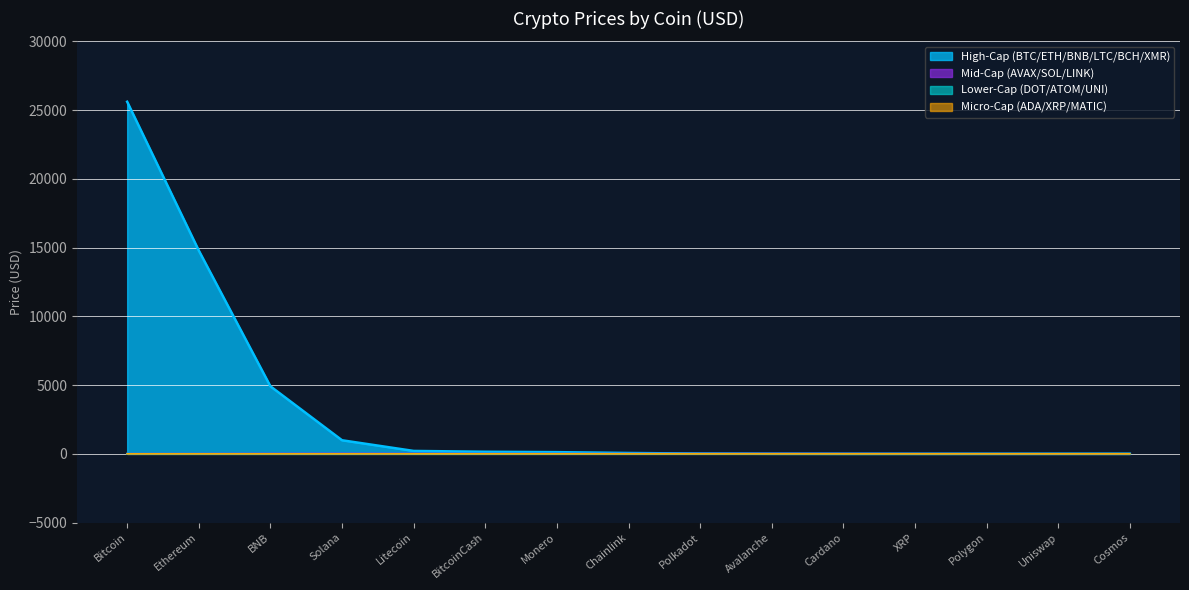

The value at Polygon is 1.5. True or false?

False